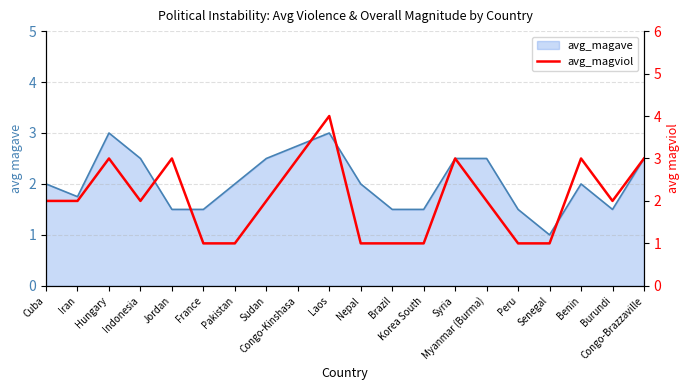

Where is the data nearest to the value 2?

Cuba